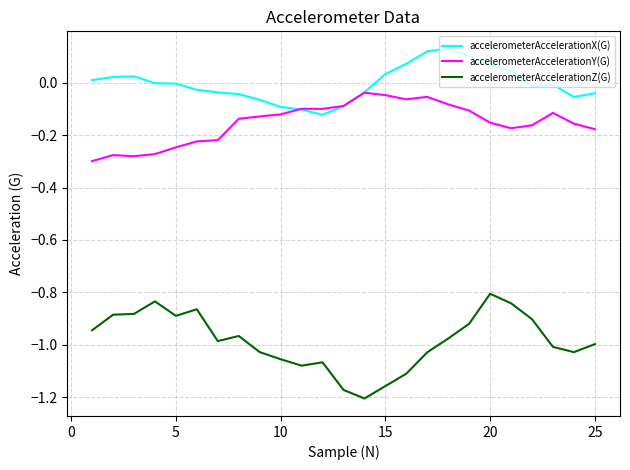

Which series has the largest range (max minus min)?

accelerometerAccelerationZ(G)